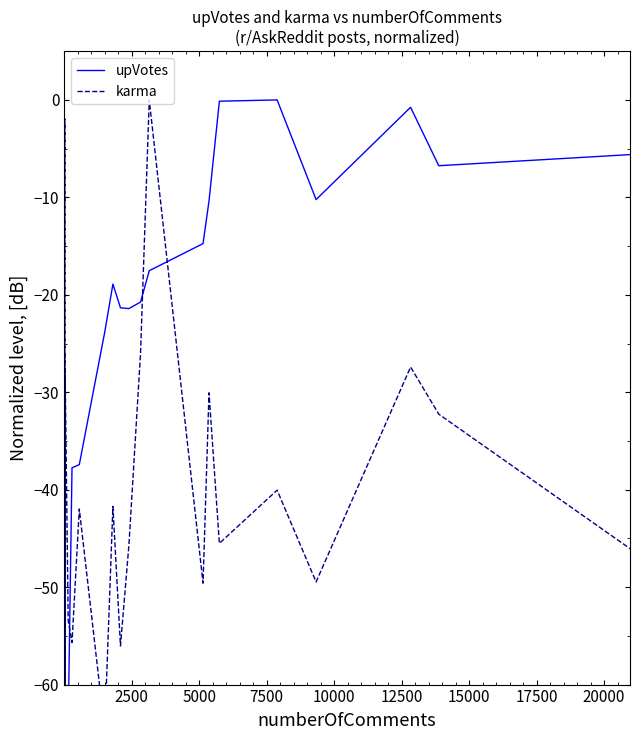

How many series are shown in this chart?

2